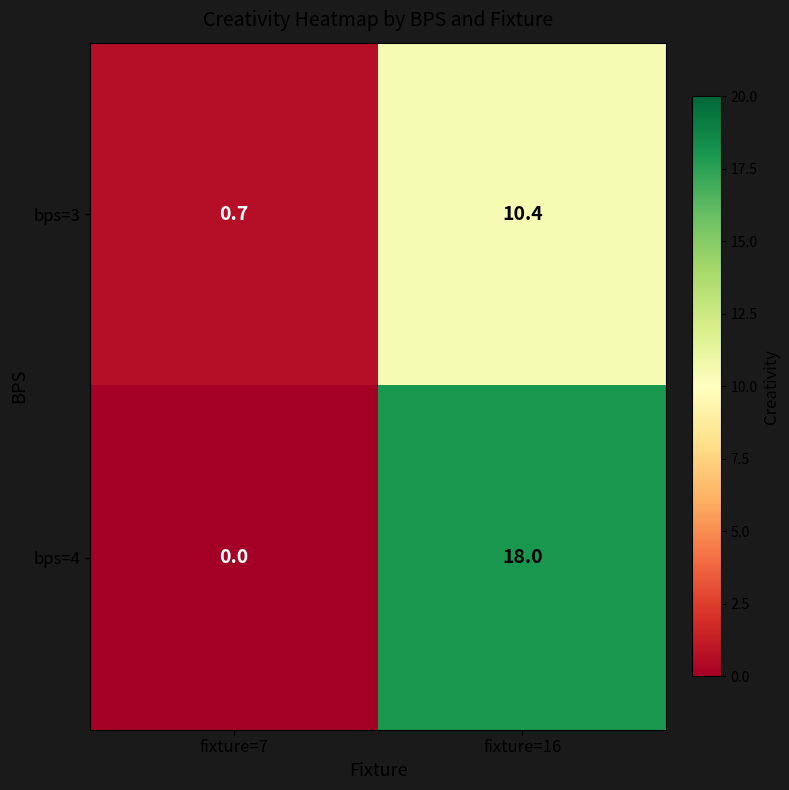

What is the greatest value displayed?

18.0